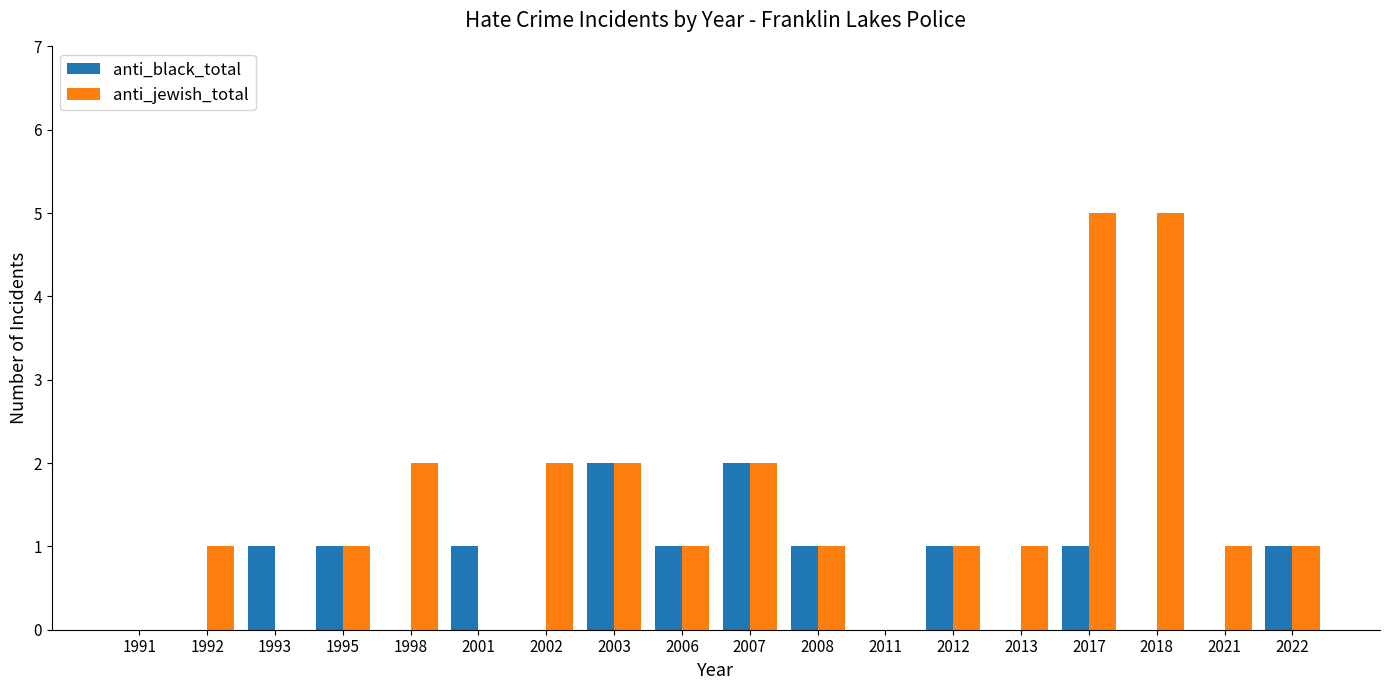

True or false: anti_jewish_total has a value of 5 at 2018.

True